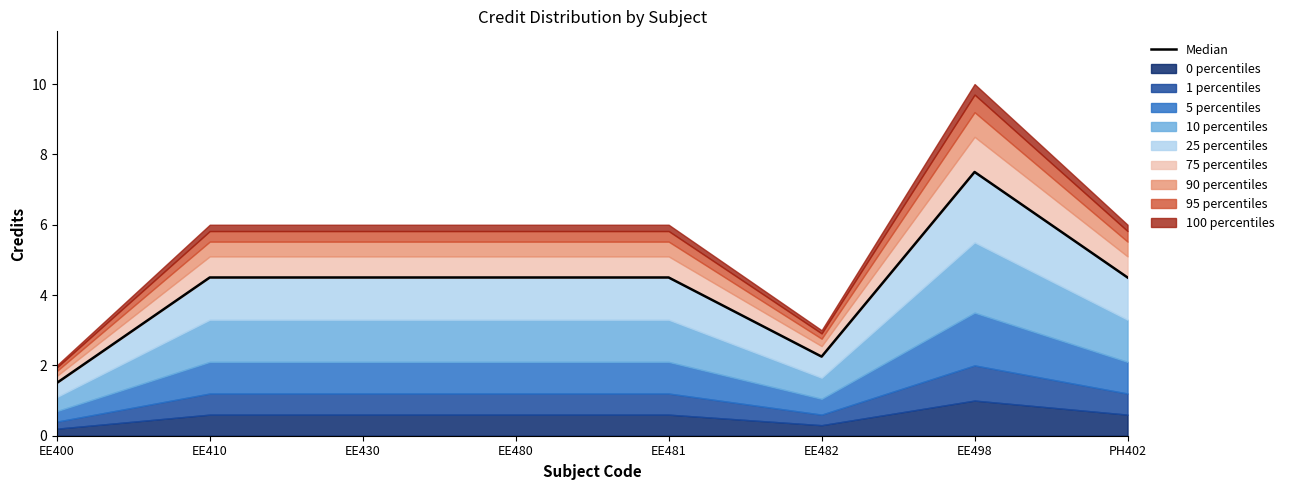

What is the average value?

4.2